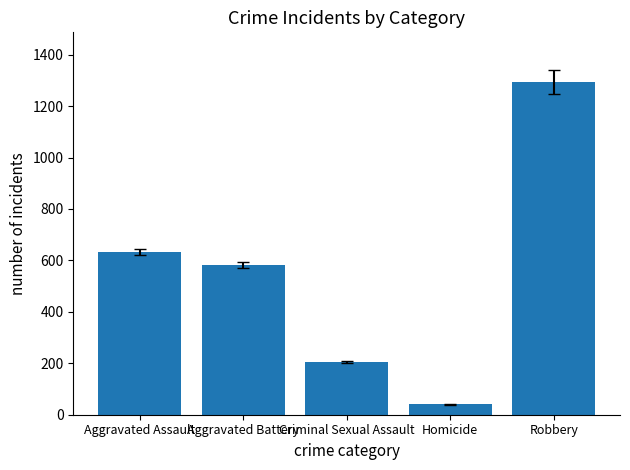

Between Aggravated Battery and Aggravated Assault, which is larger?

Aggravated Assault